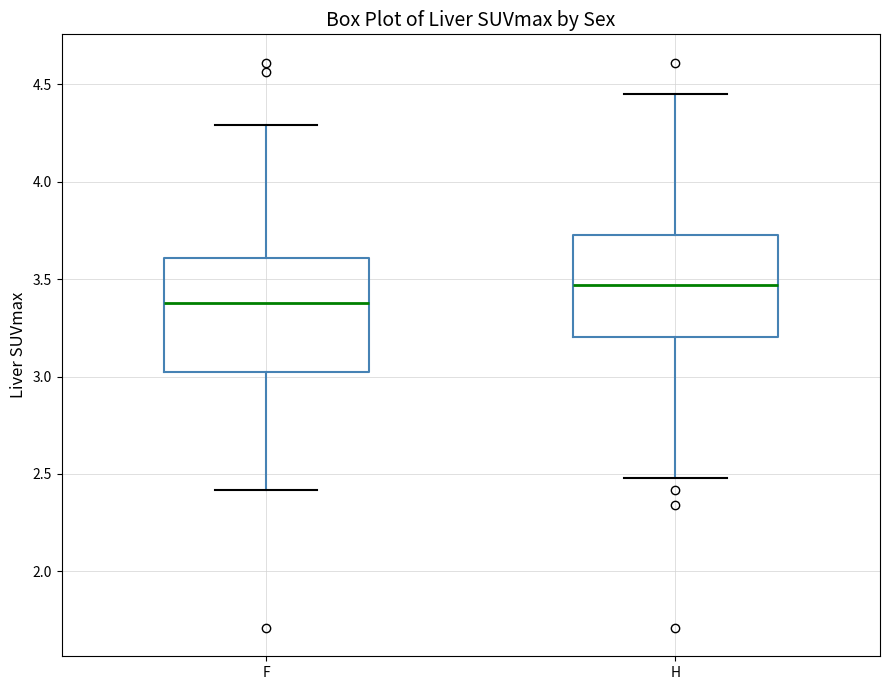

Reading left to right, read every box against the y-axis: the position of its median line, the range the box covers, and the ends of its whiskers. The values are not printed on the chart, so give them approximately, as read against the axis.

F: median 3.40, box 3.05 to 3.60, whiskers 2.40 to 4.30
H: median 3.45, box 3.20 to 3.75, whiskers 2.50 to 4.45